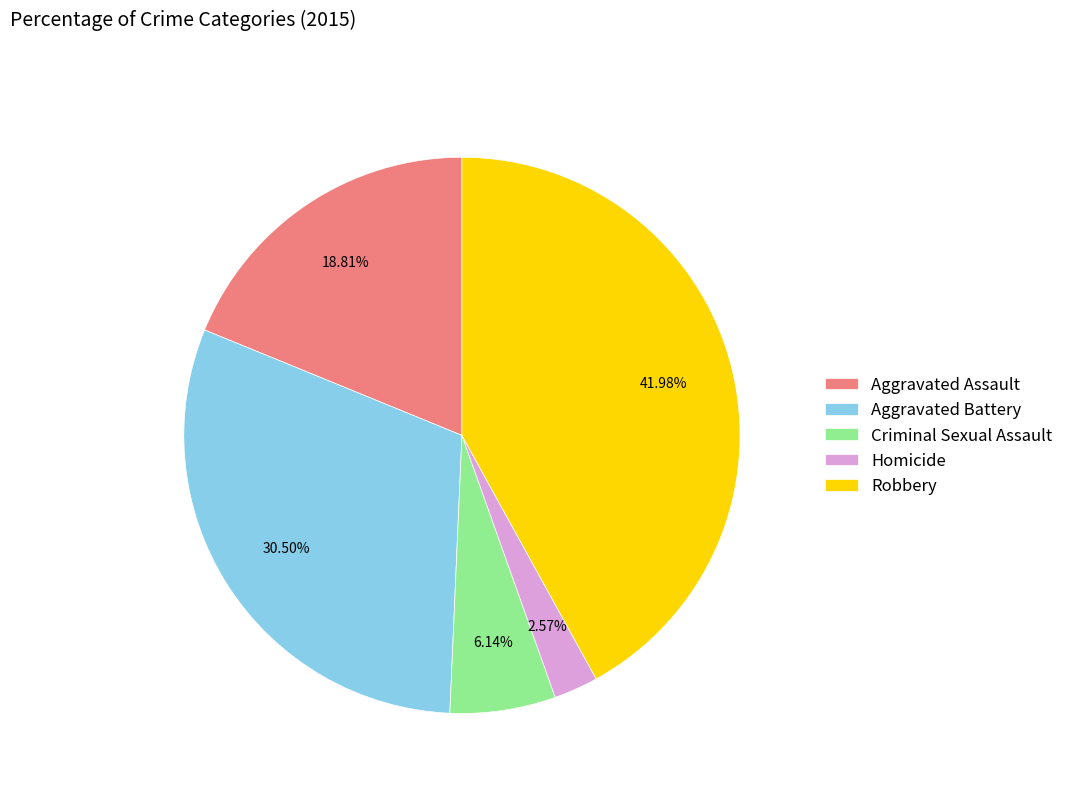

To the nearest percent, what is the average slice percentage?

20%